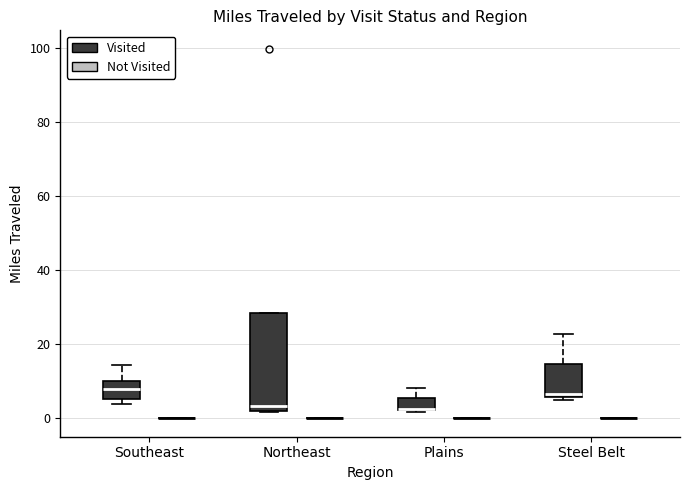

Where is the upper edge of the box for Northeast (Visited) on the y-axis? The values are not printed on the chart, so give them approximately, as read against the axis.

28